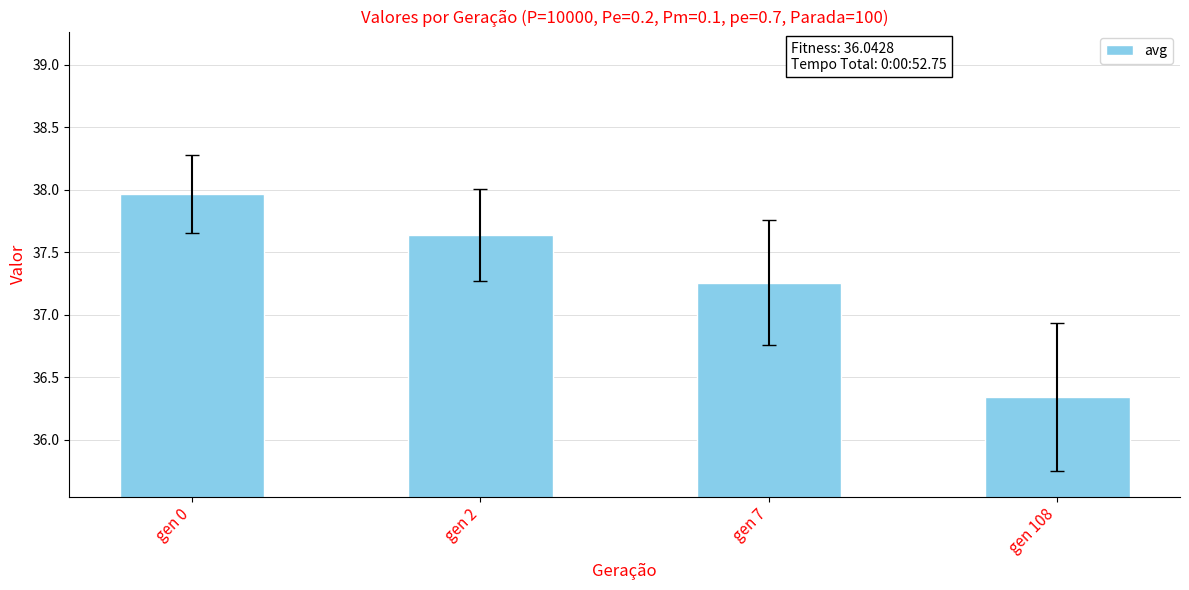

How many data points does each series have?

4